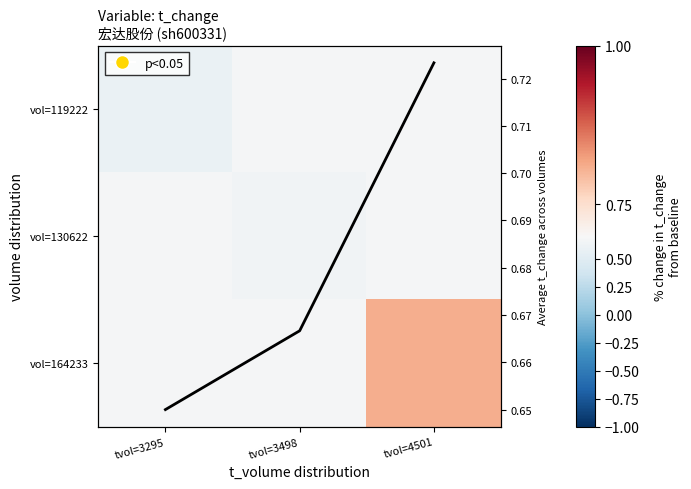

At how many categories does at least one series exceed 0?

3